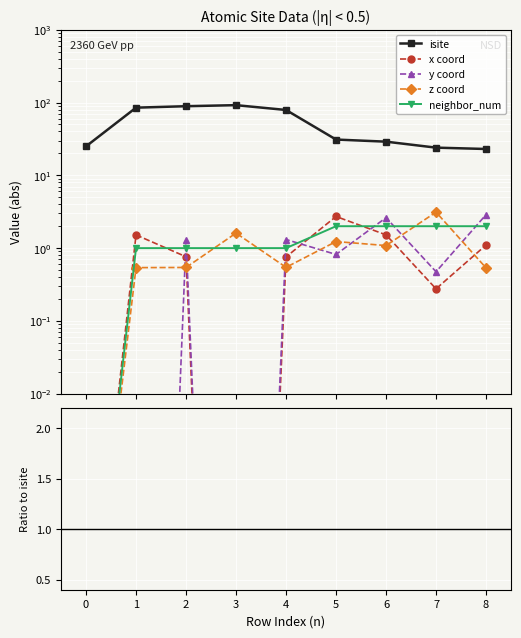

True or false: z coord has a value of 0.0 at 2.

False